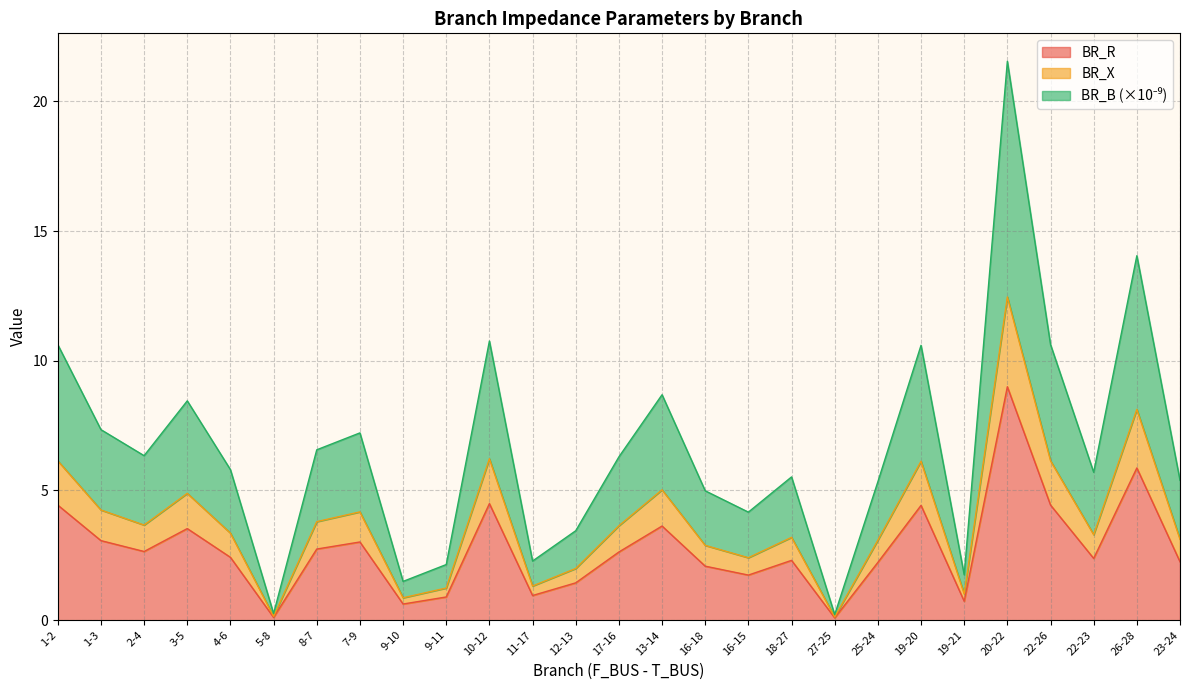

What are all the series names shown in the legend?

BR_R, BR_X, BR_B